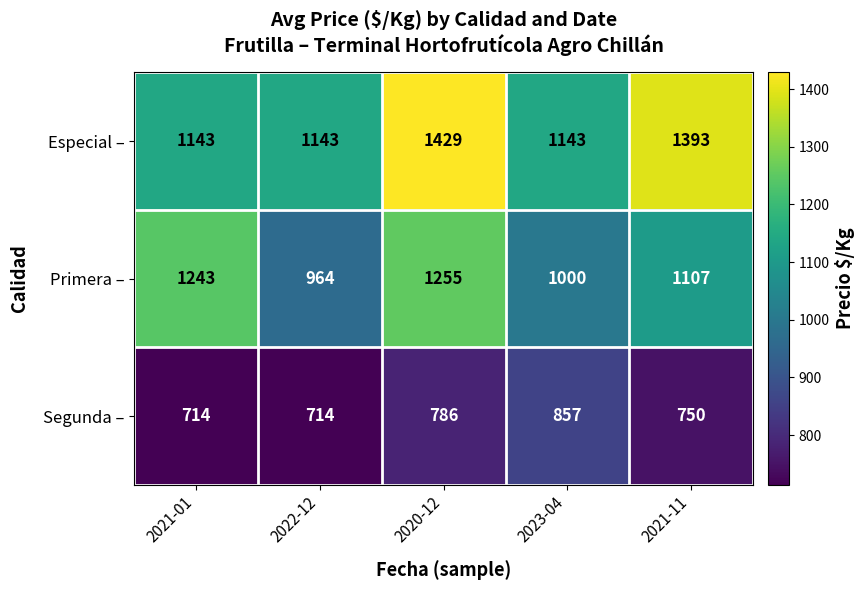

What is the difference between the Especial – values at 2020-12 and 2021-11?

36